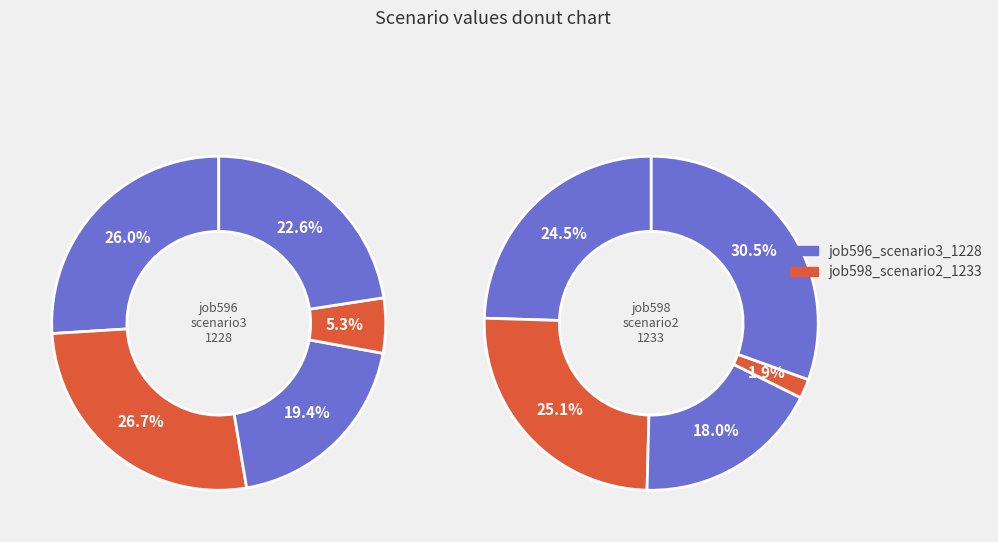

Is there a majority slice in this chart?

No